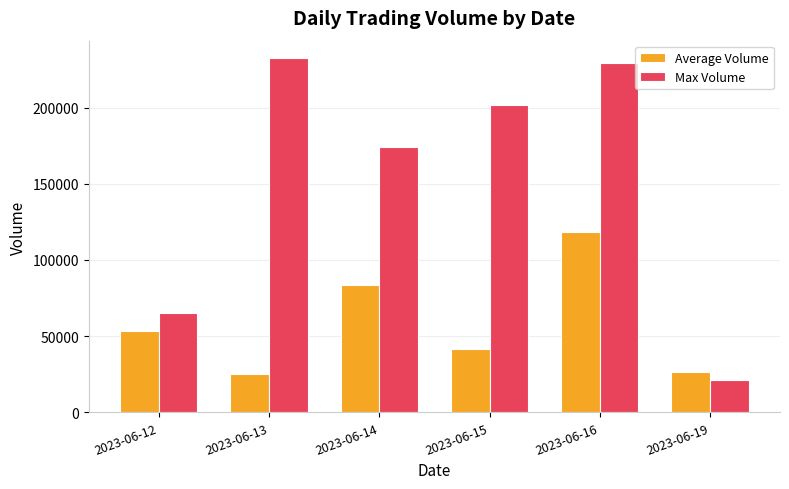

At which category is the sum across all series the highest?

2023-06-16